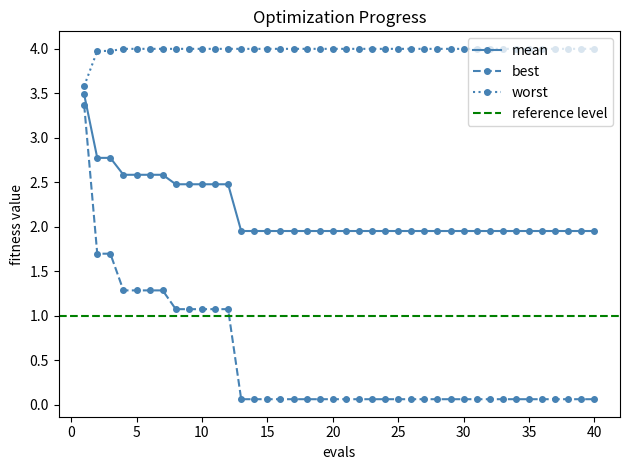

Is it true that worst equals 6.3 at 1?

False